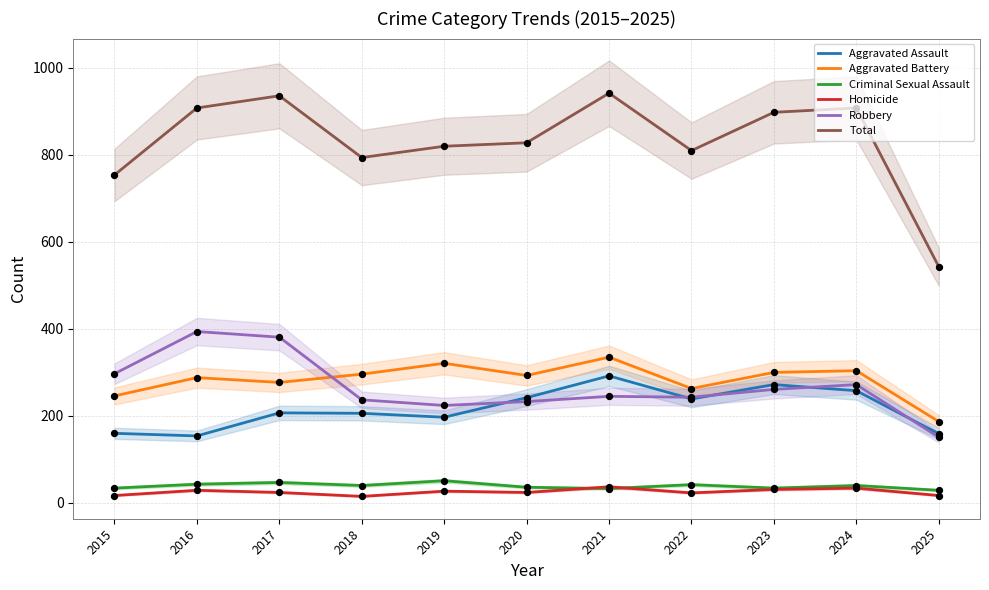

Which series reaches the maximum Y coordinate?

Total